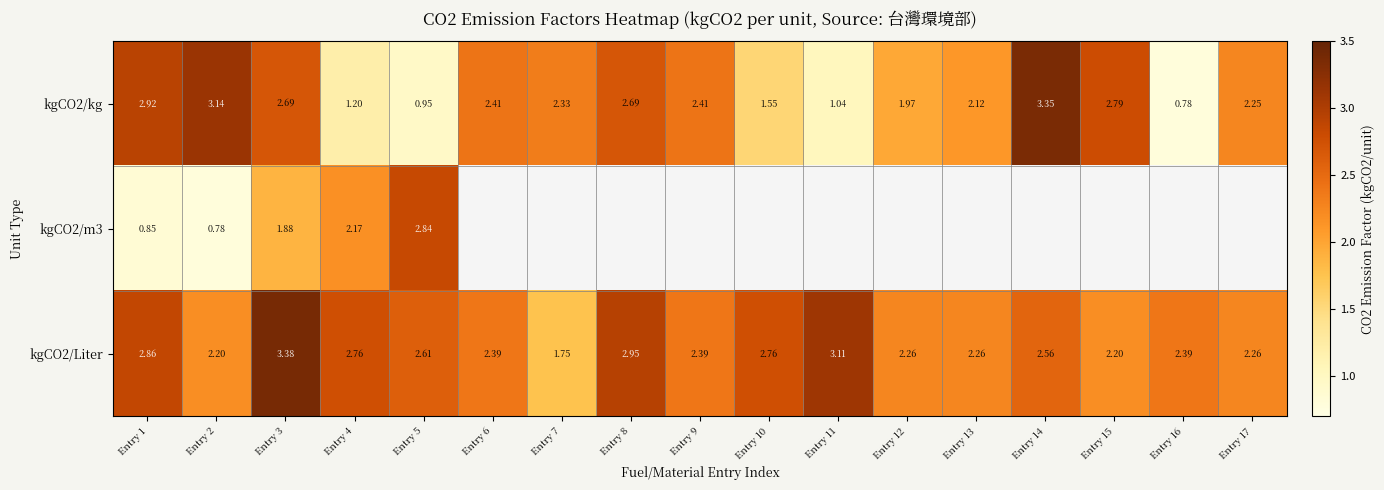

Which series has the largest total across all categories?

kgCO2/Liter